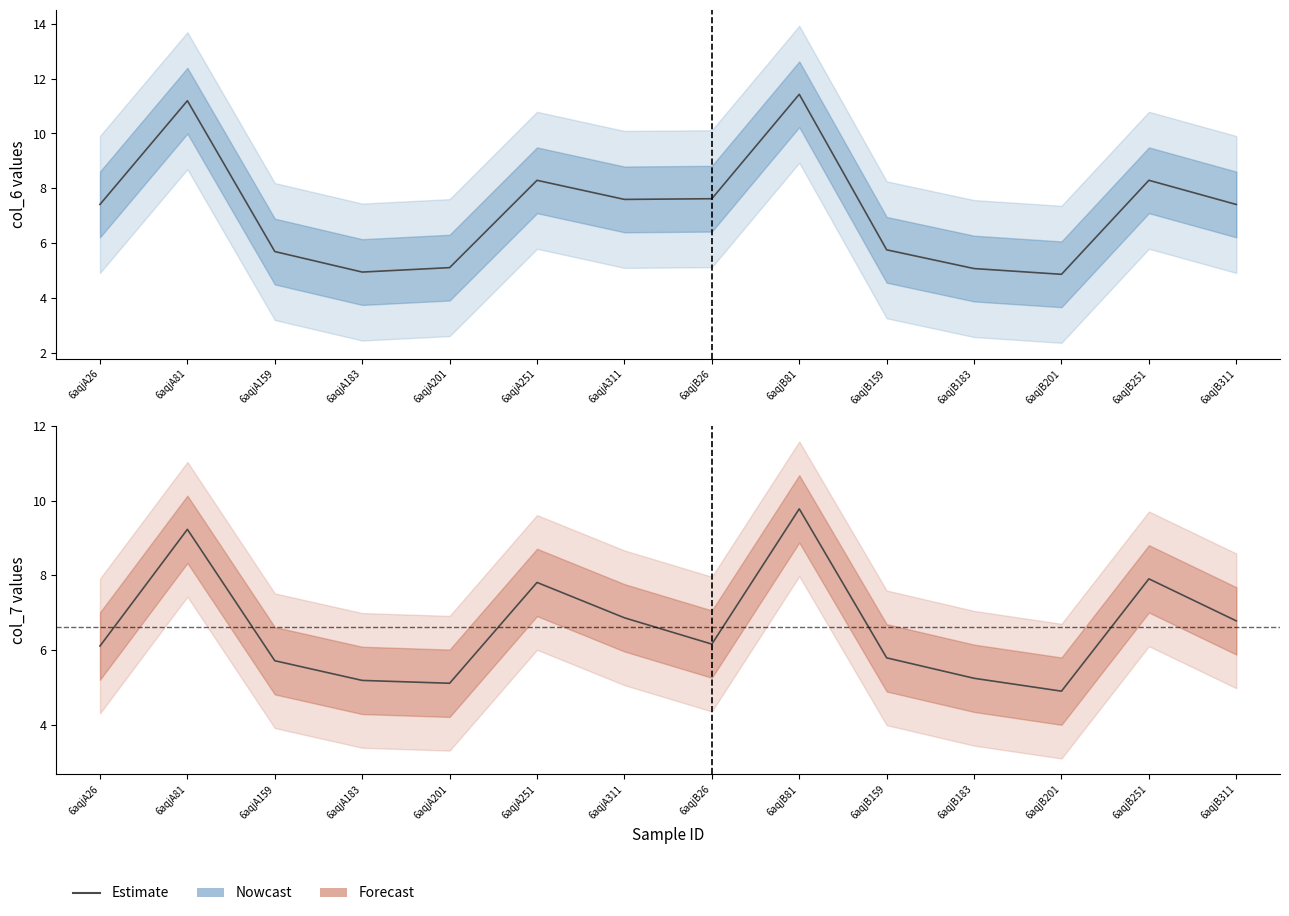

Which label corresponds to the smallest value in the chart?

6aqjB201